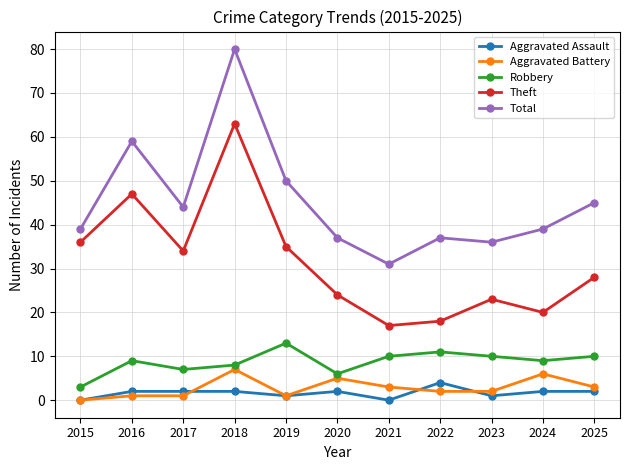

True or false: Total and Theft cross at least once.

False